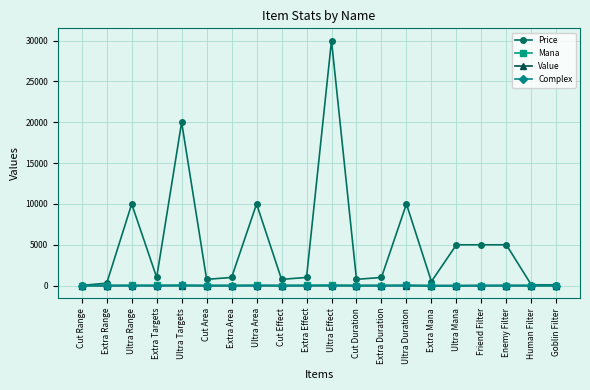

True or false: Mana has more than 1 points higher than both neighbors.

True